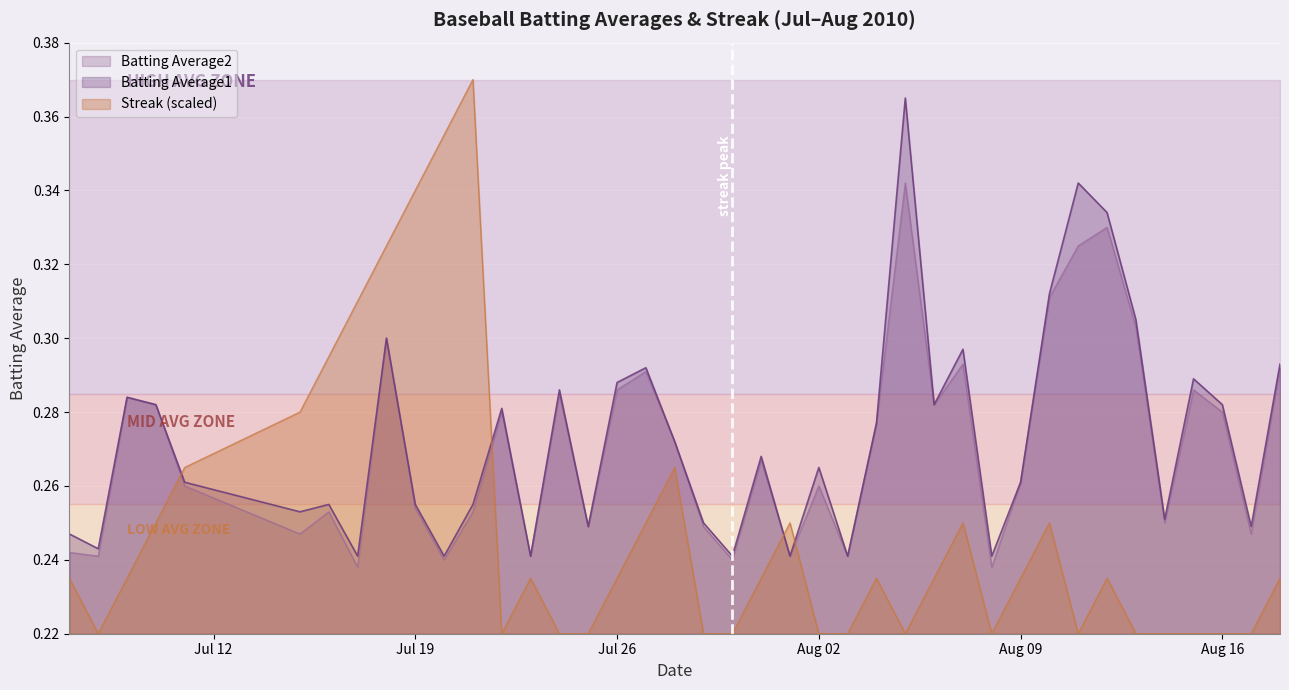

What is the greatest value displayed?

0.4